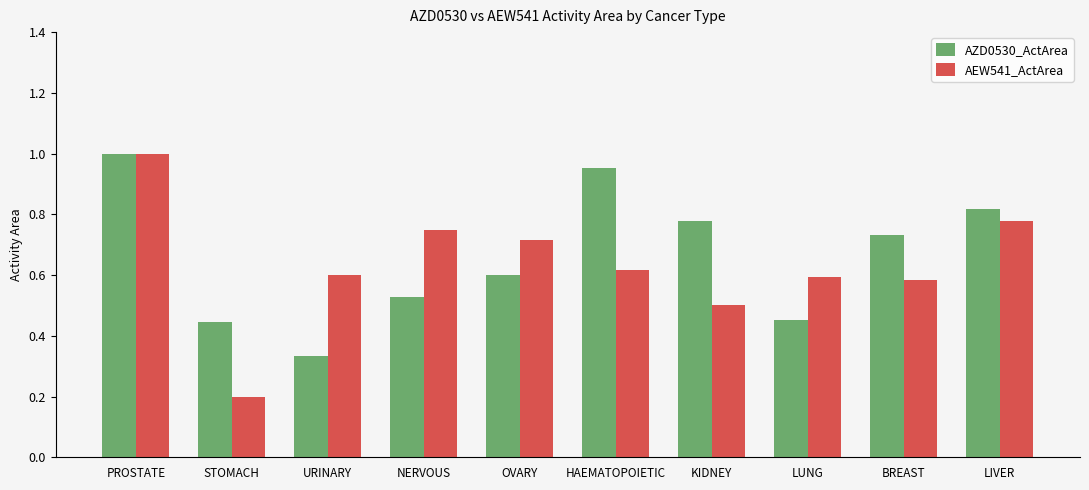

What is the sum of the AZD0530_ActArea values at LIVER and STOMACH?

1.3